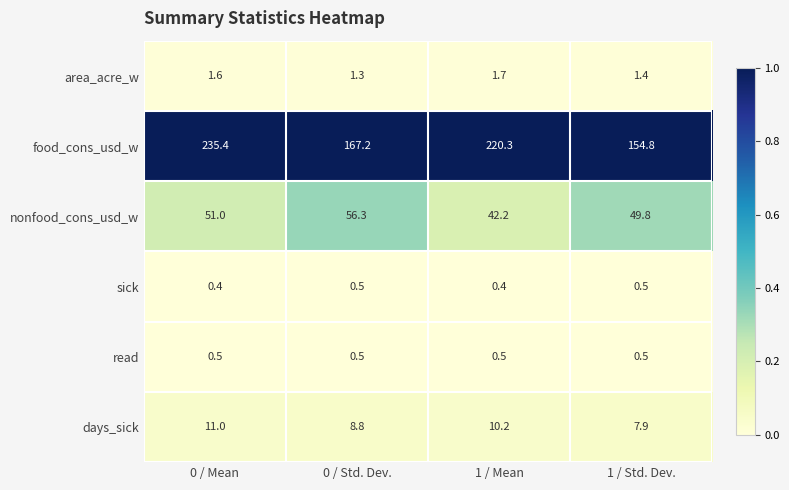

Between 0 / Mean and 0 / Std. Dev., which series saw the biggest shift?

food_cons_usd_w